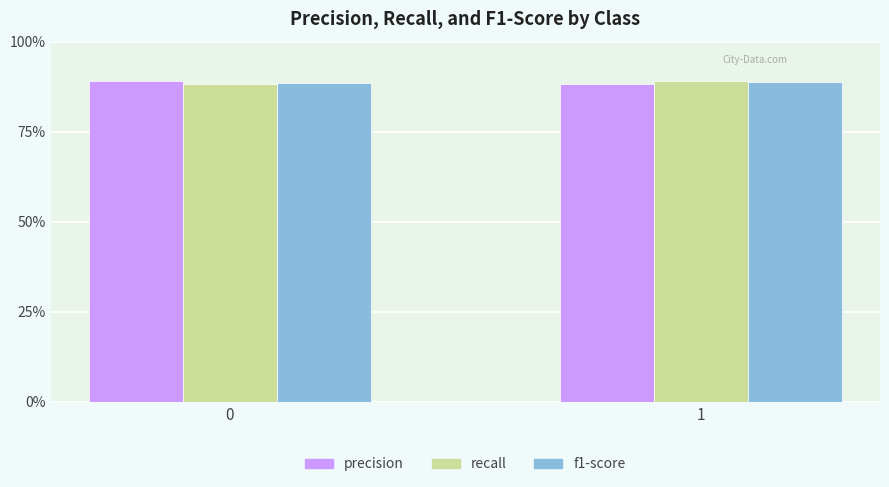

Are the bars horizontal?

No